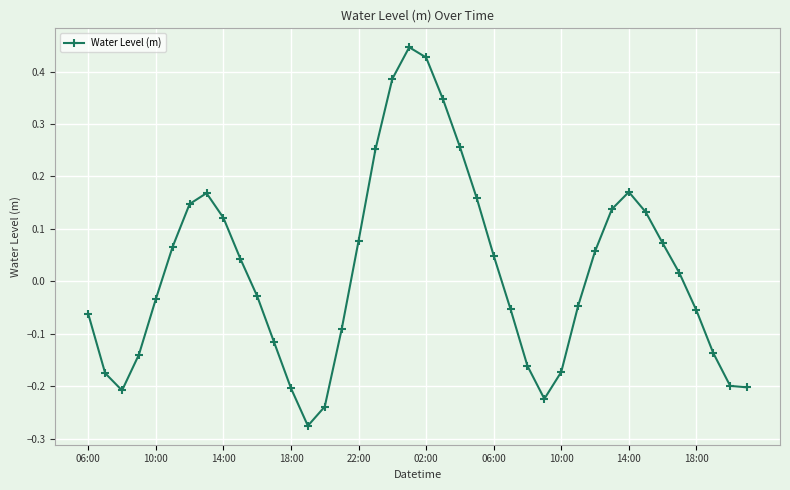

What is the sum of all values?

0.7